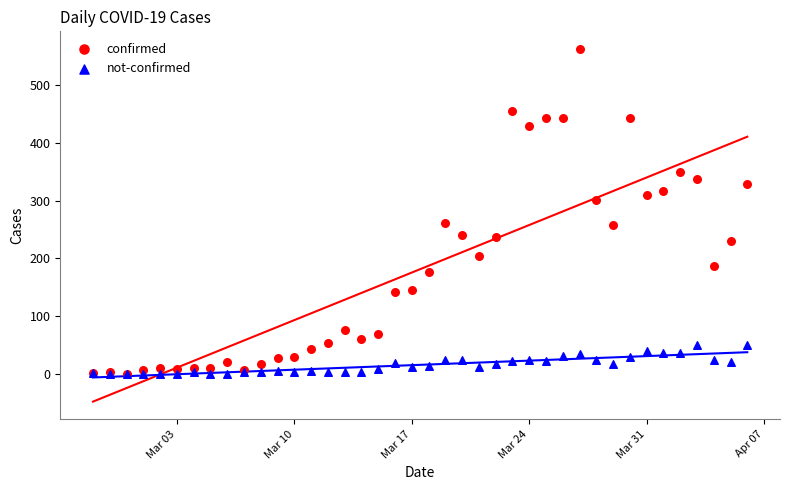

What are all the series names shown in the legend?

confirmed, not-confirmed